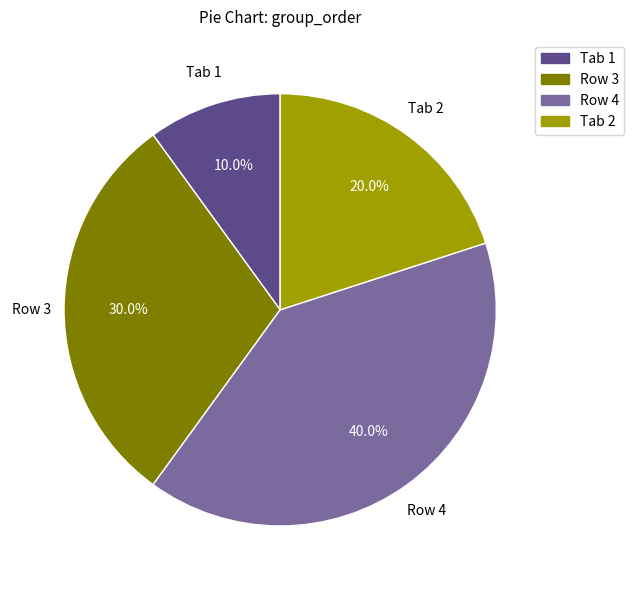

How many slices are in this pie chart?

4